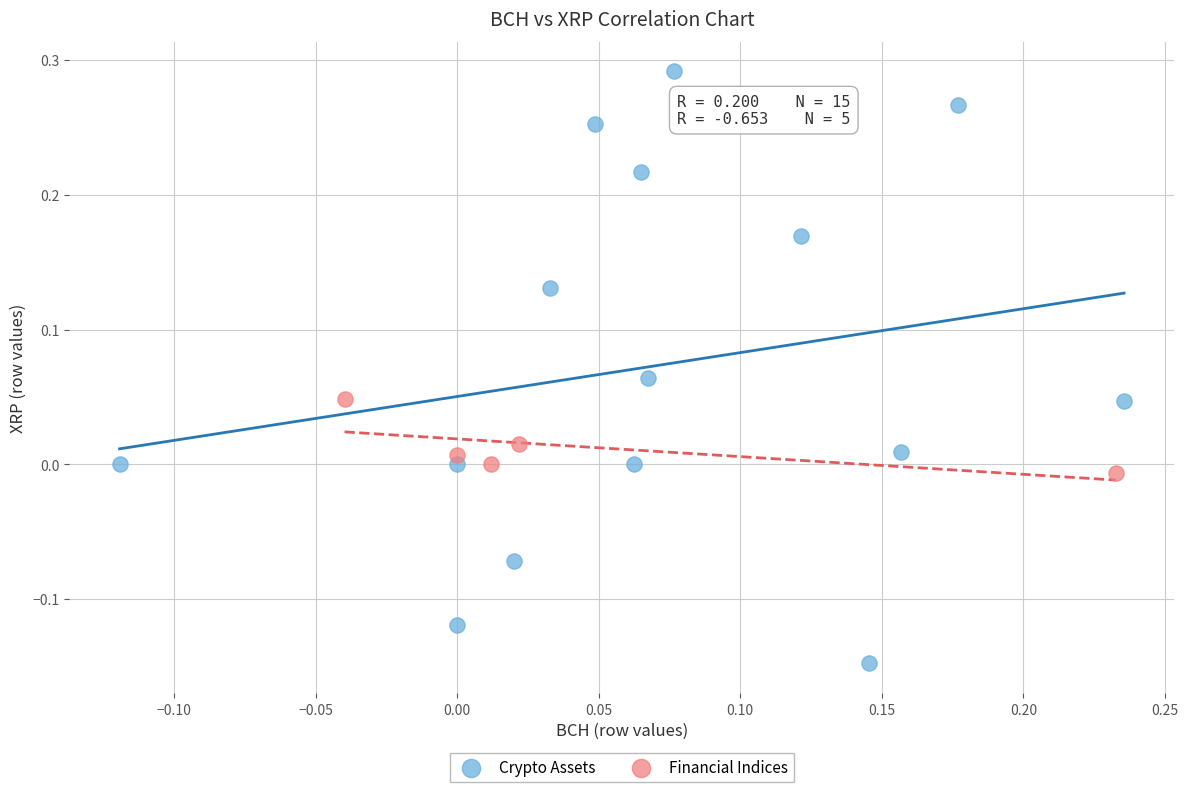

Which series has the widest spread of Y values?

Crypto Assets